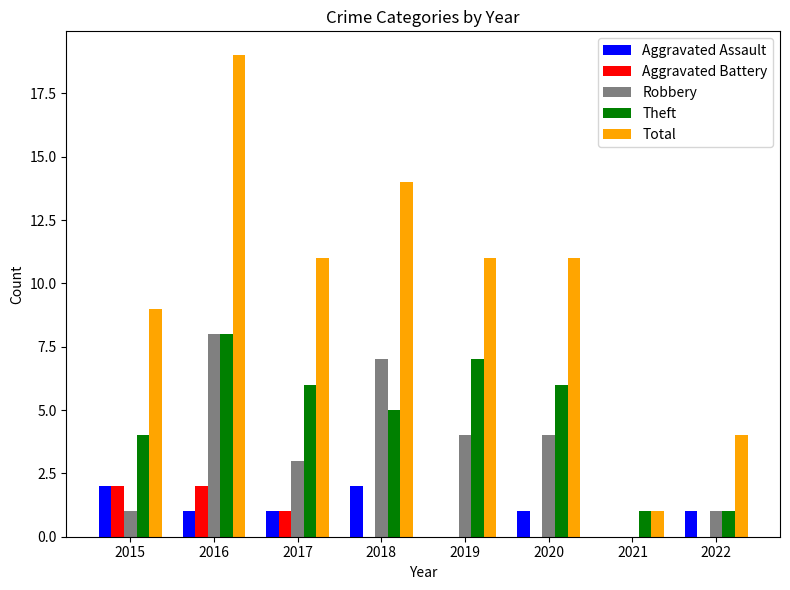

Between 2016 and 2021, which series saw the biggest shift?

Total